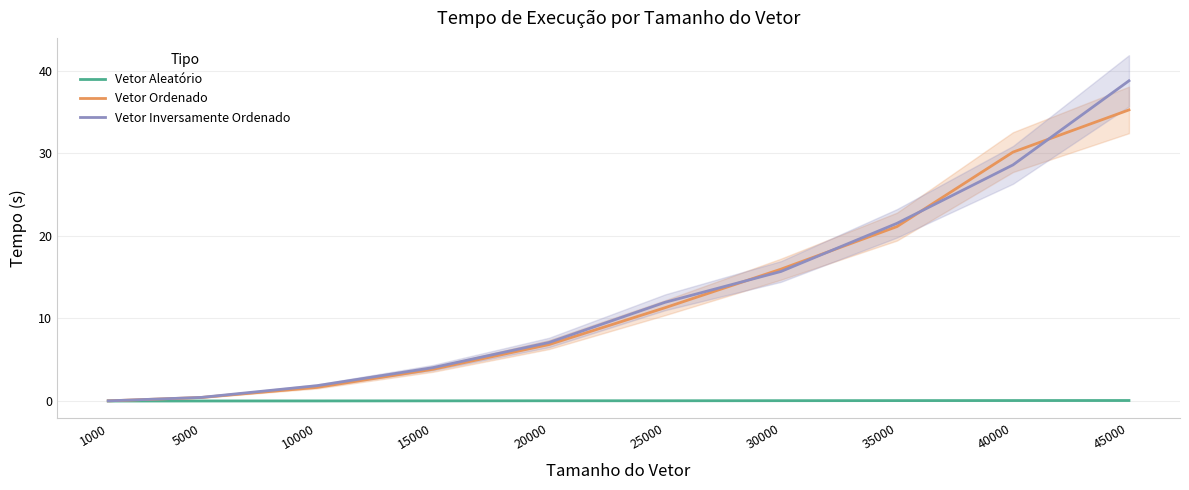

At how many categories does at least one series exceed 3?

7